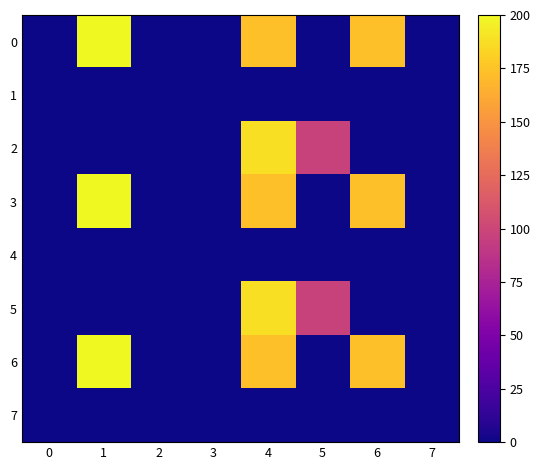

At which category is the sum across all series the highest?

4